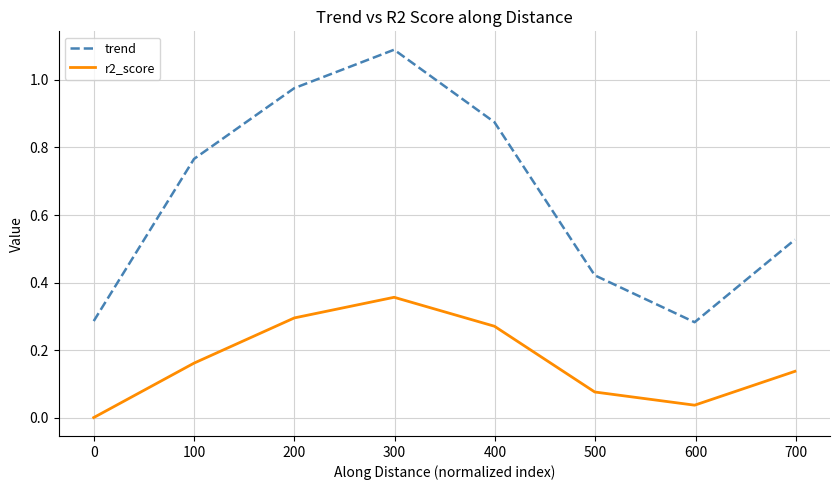

Is this an area chart (filled region under the line)?

No